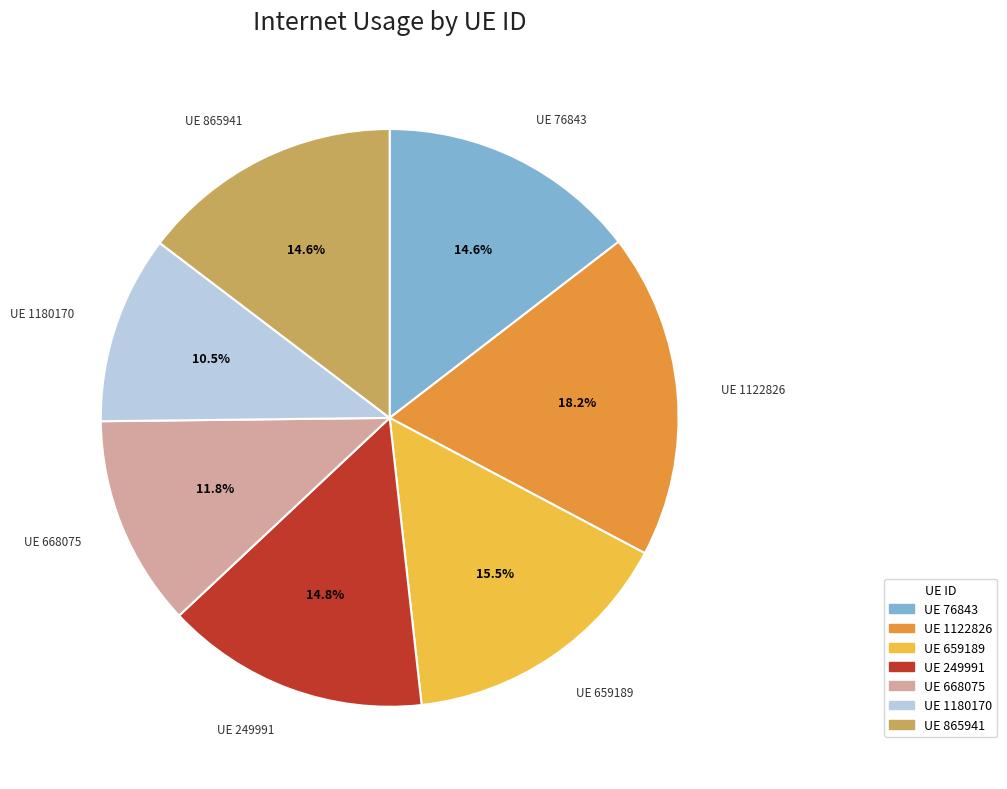

What is the smallest slice in the pie chart?

UE 1180170